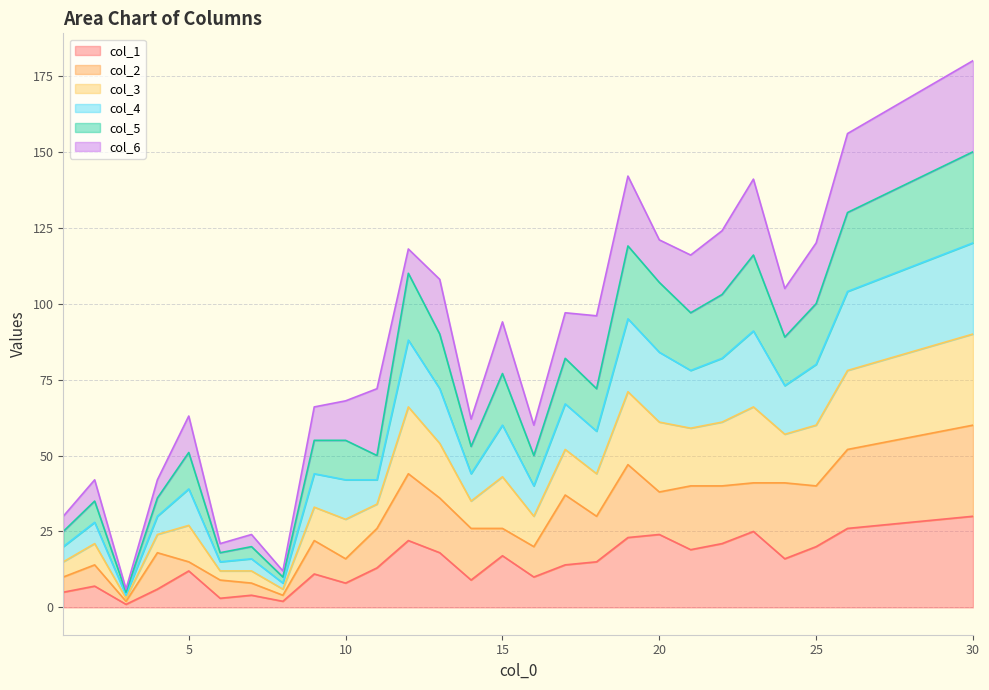

True or false: col_1 has more than 1 points higher than both neighbors.

True